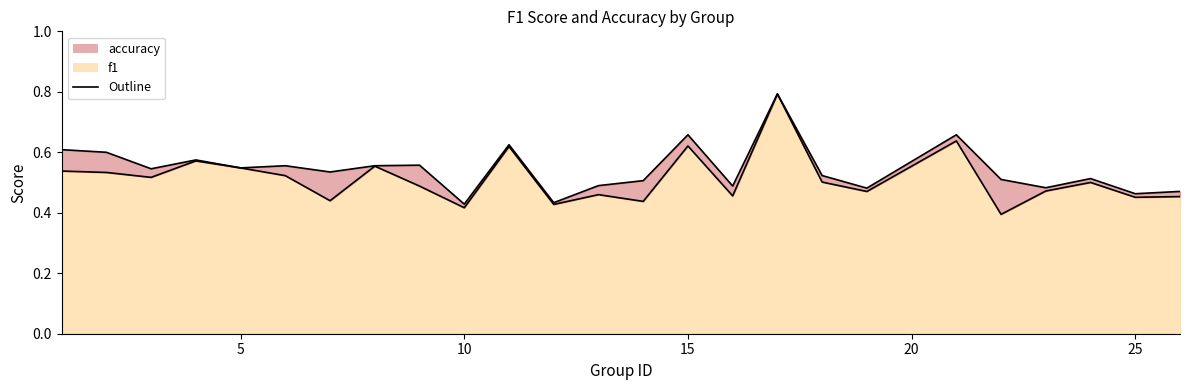

True or false: accuracy has a value of 0.6 at 8.

True